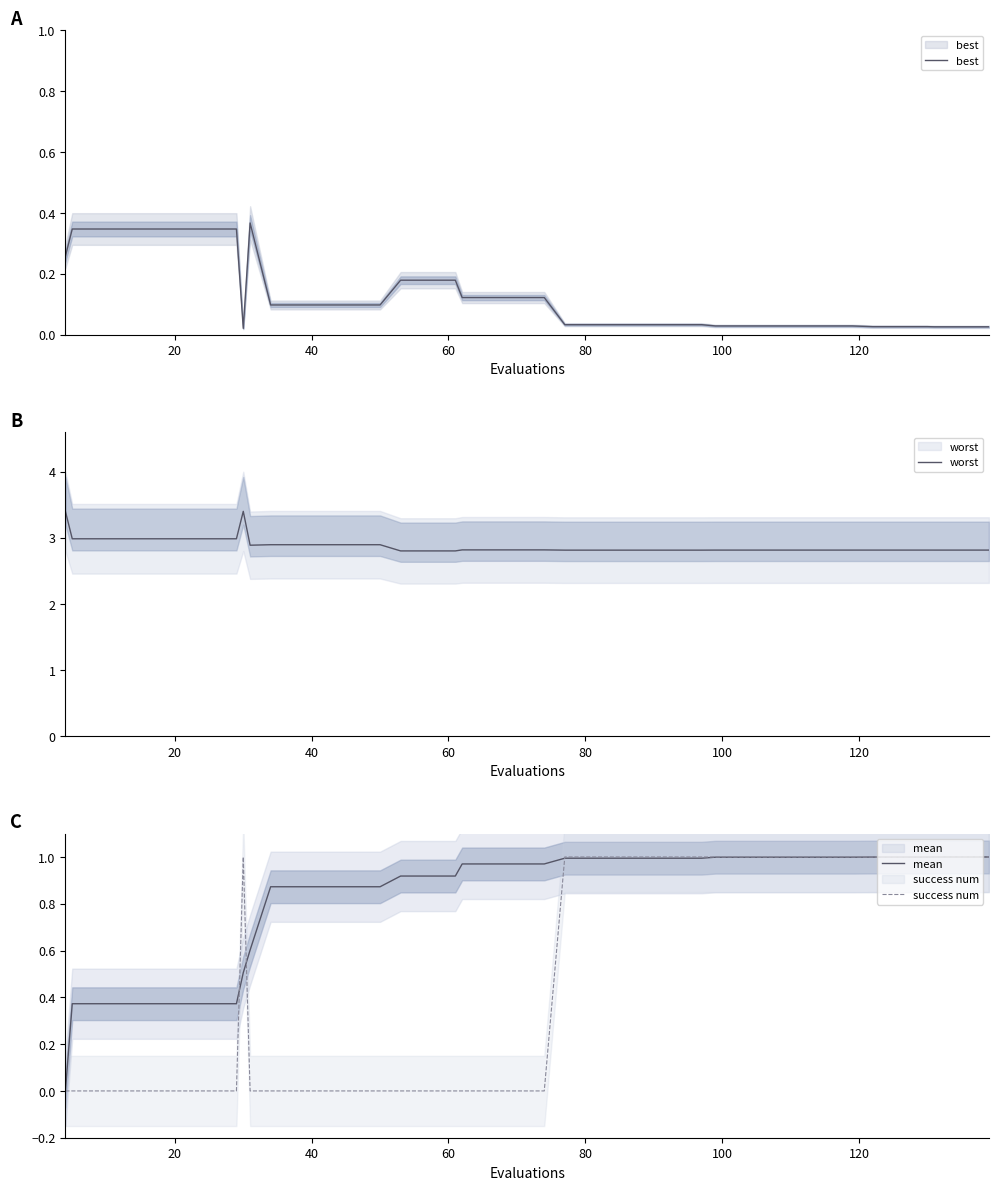

Is the value of worst at 16 greater than the value of success num at 24?

Yes